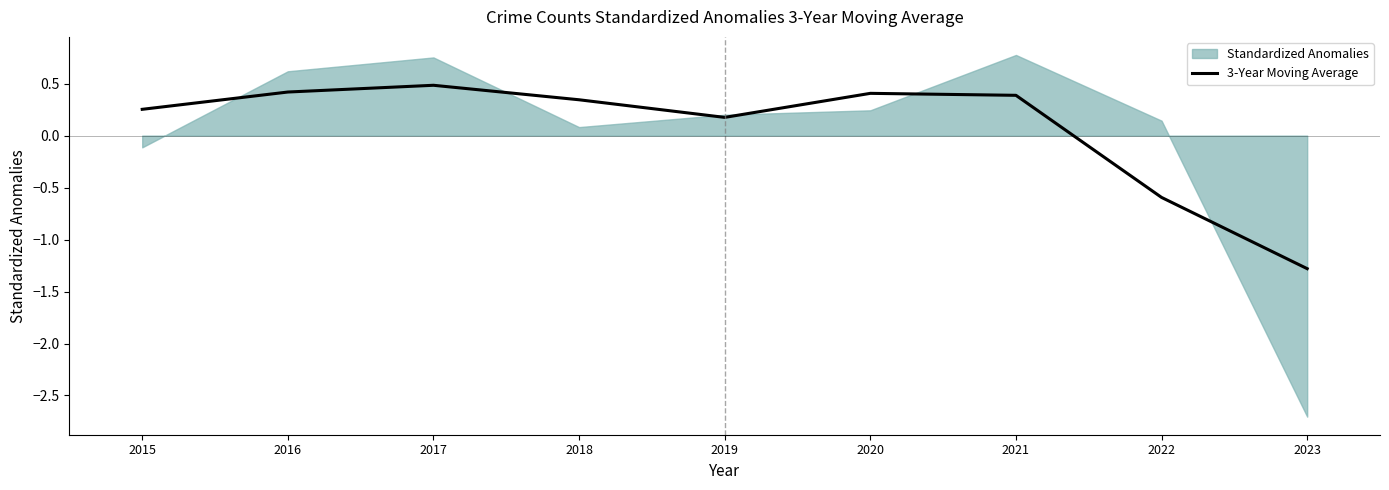

What is the value of the 4th point from the left?

0.3